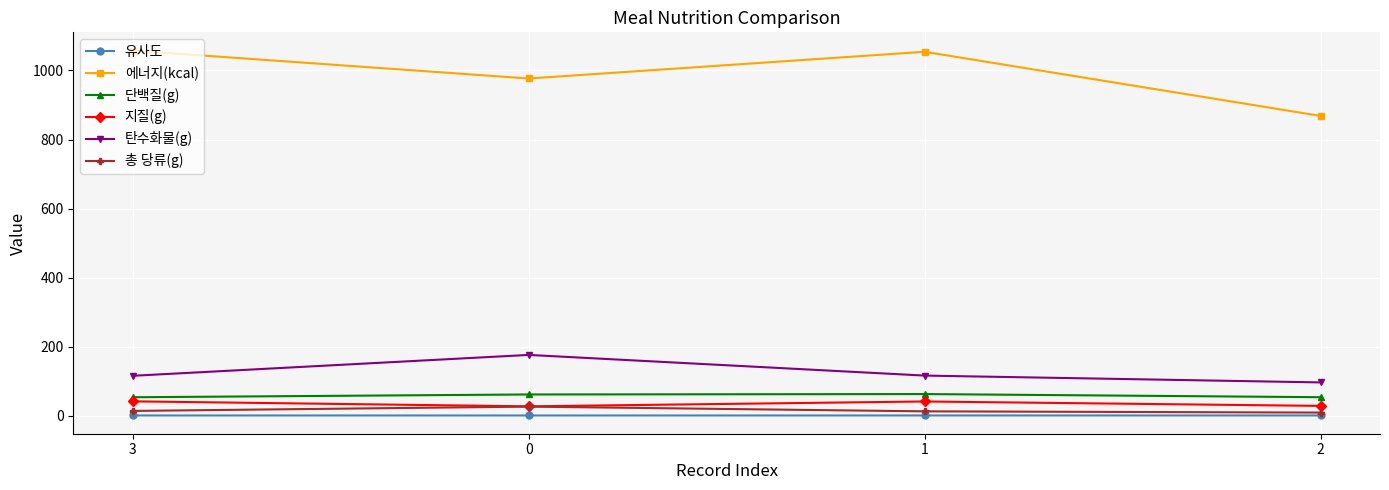

Is the value of 단백질(g) at 0 greater than the value of 총 당류(g) at 2?

Yes